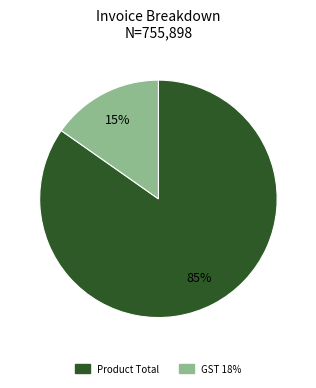

Which has a higher value, Product Total or GST 18%?

Product Total